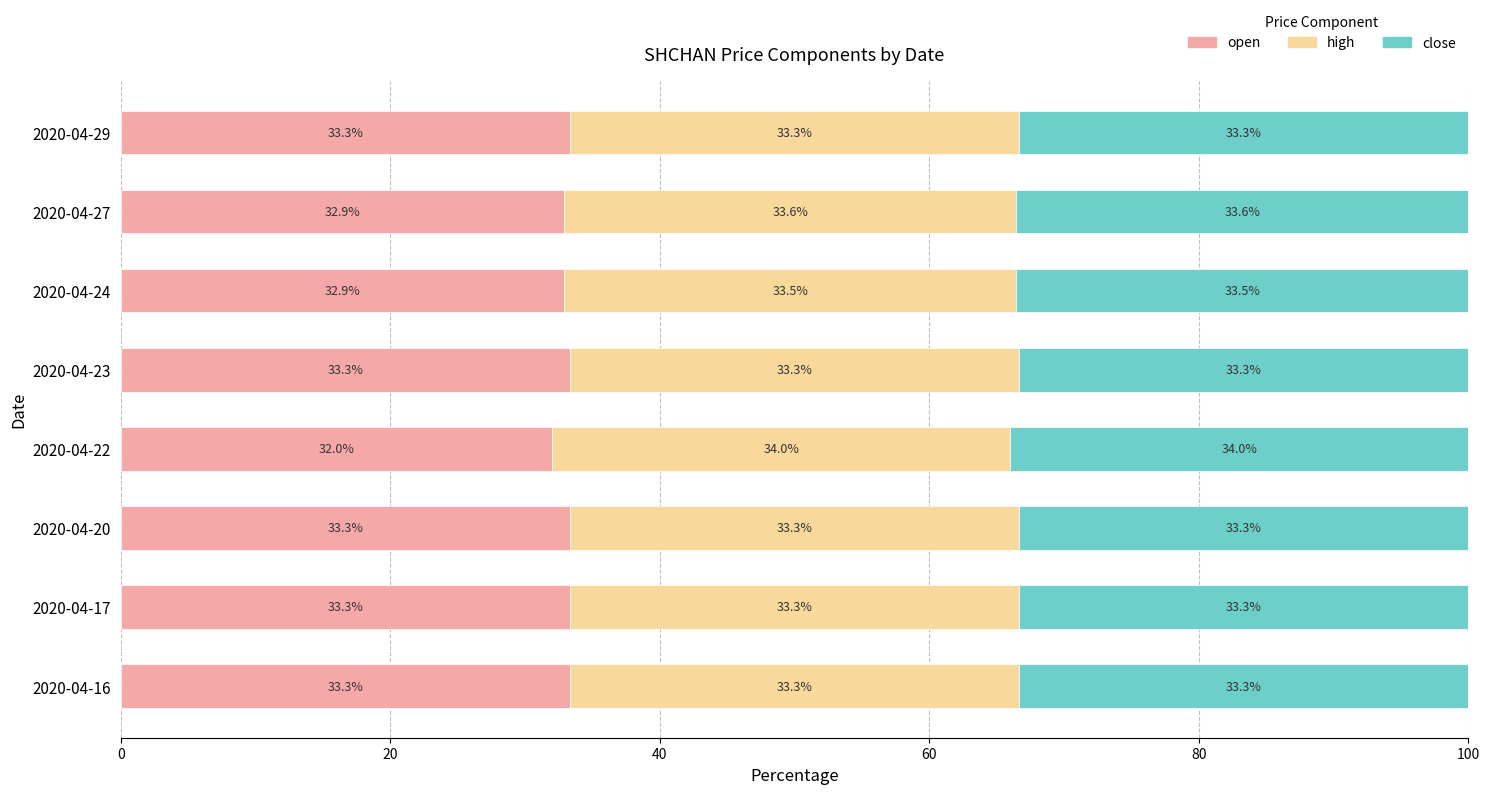

What is the difference between the maximum and minimum values in the open series?

1.3